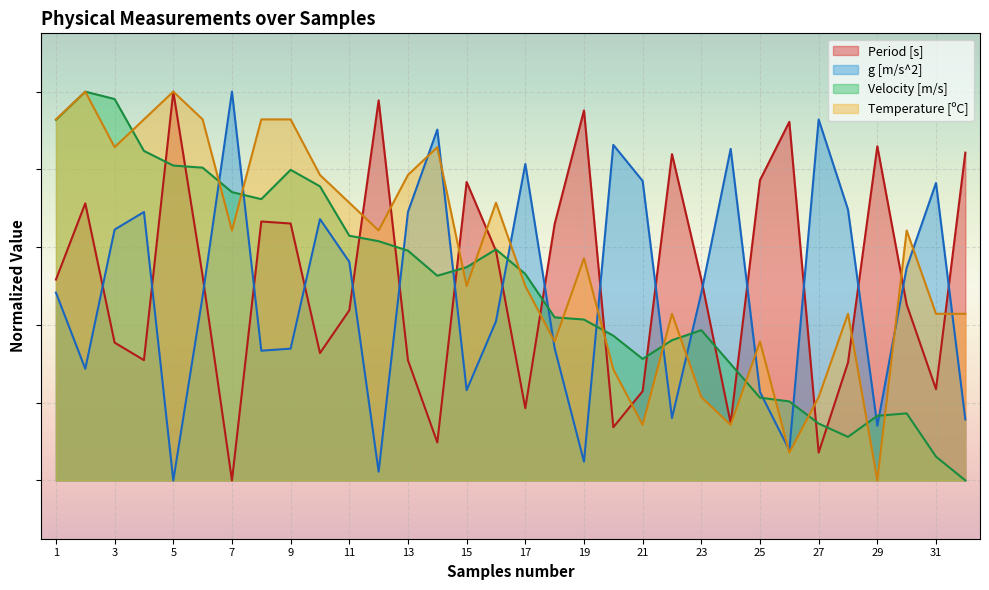

What is the sum of all Velocity [m/s] values?

16.1